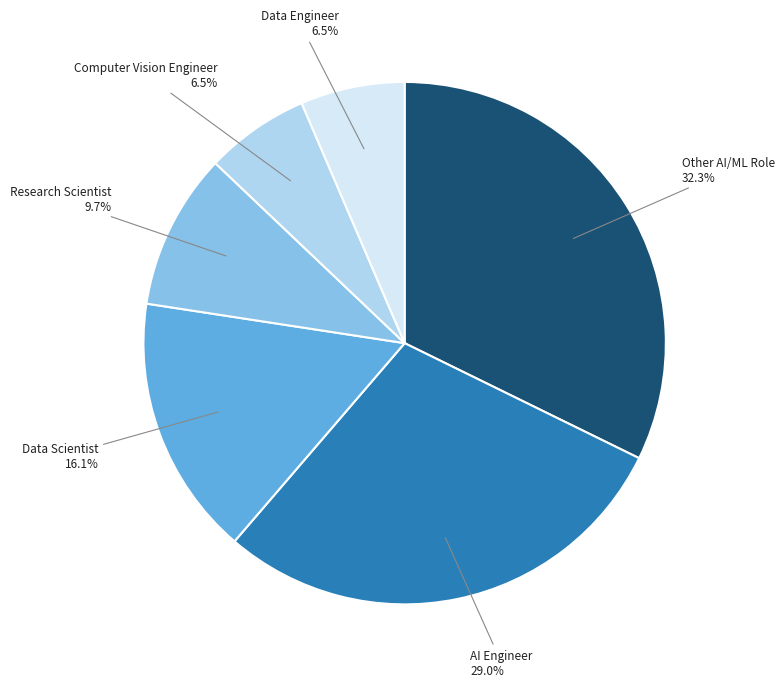

Is there a majority slice in this chart?

No